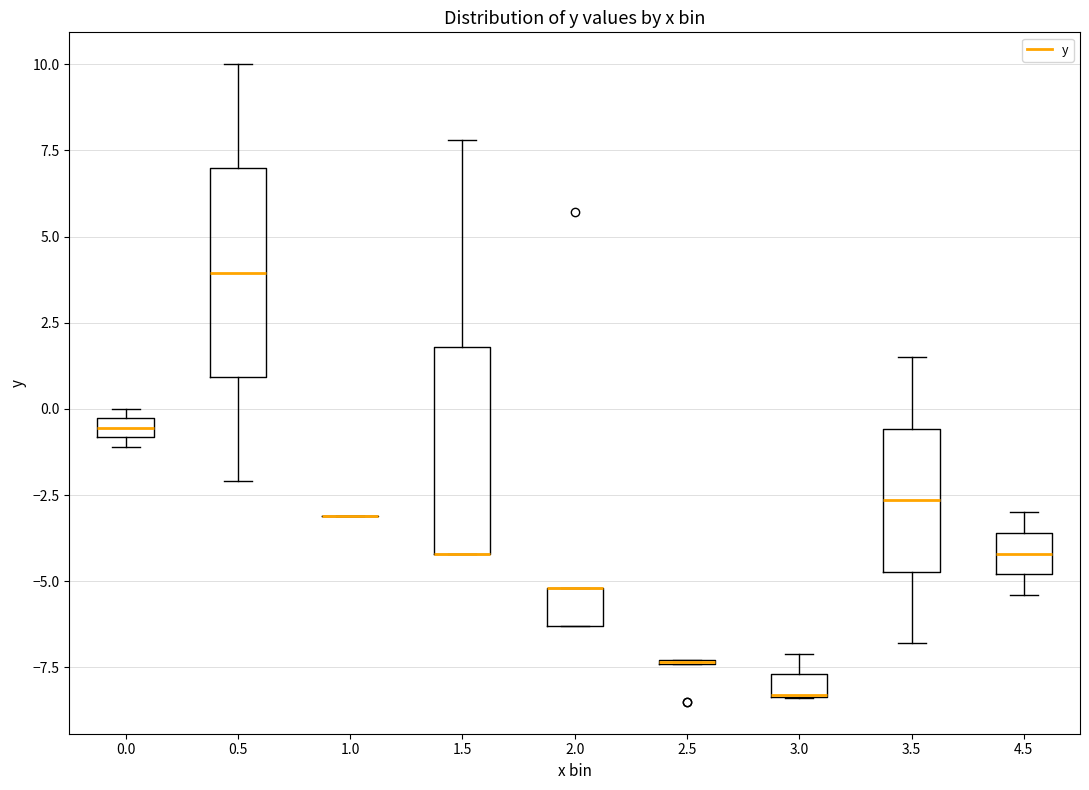

Where does the upper whisker of the box at x = 3.0 end on the y-axis? The values are not printed on the chart, so give them approximately, as read against the axis.

-7.0